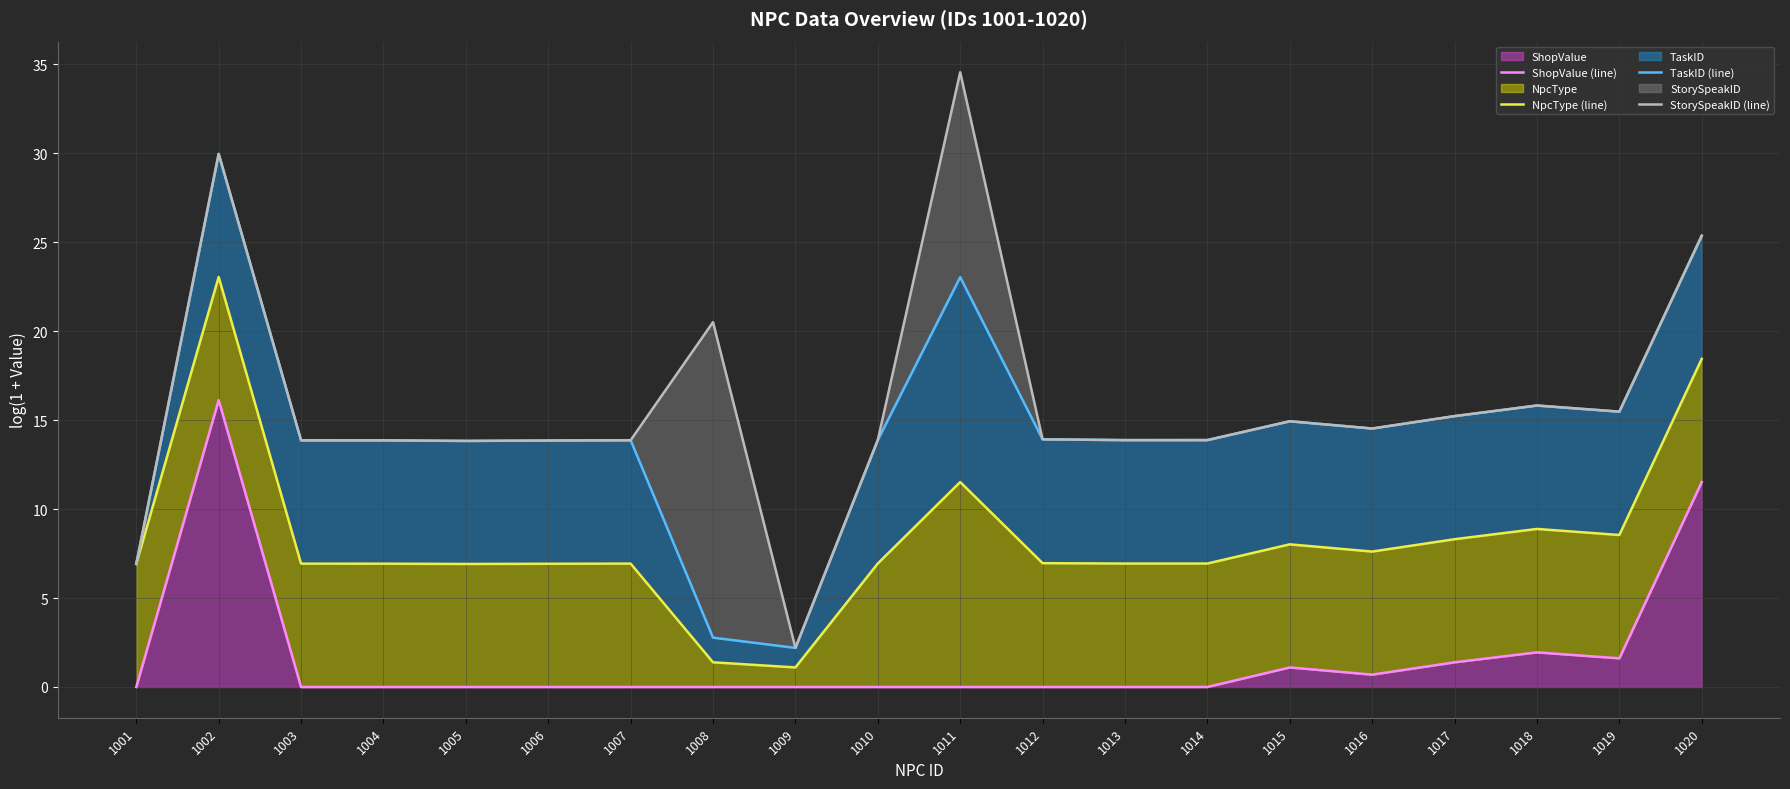

Which has a higher value, 1015 or 1004?

1015